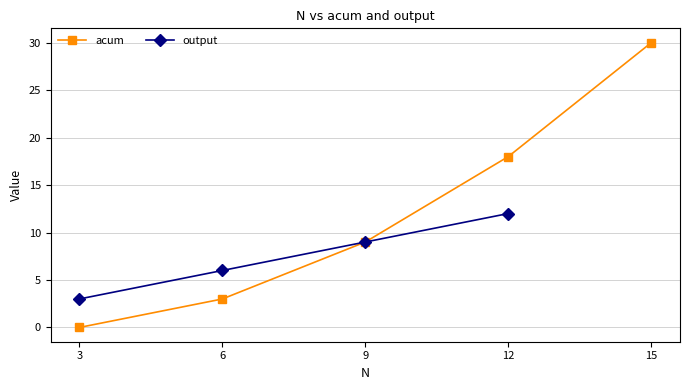

How many lines are shown in the chart?

2